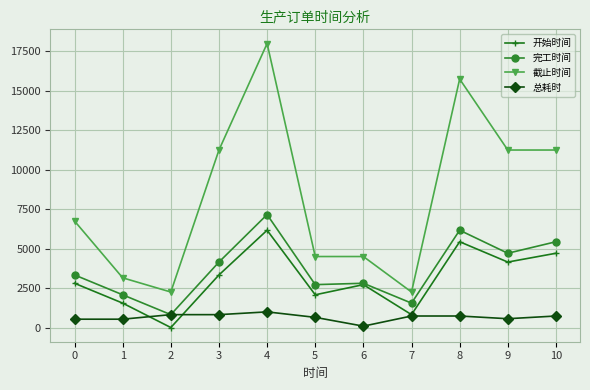

What is the spread (max minus min) of values at 6?

4413